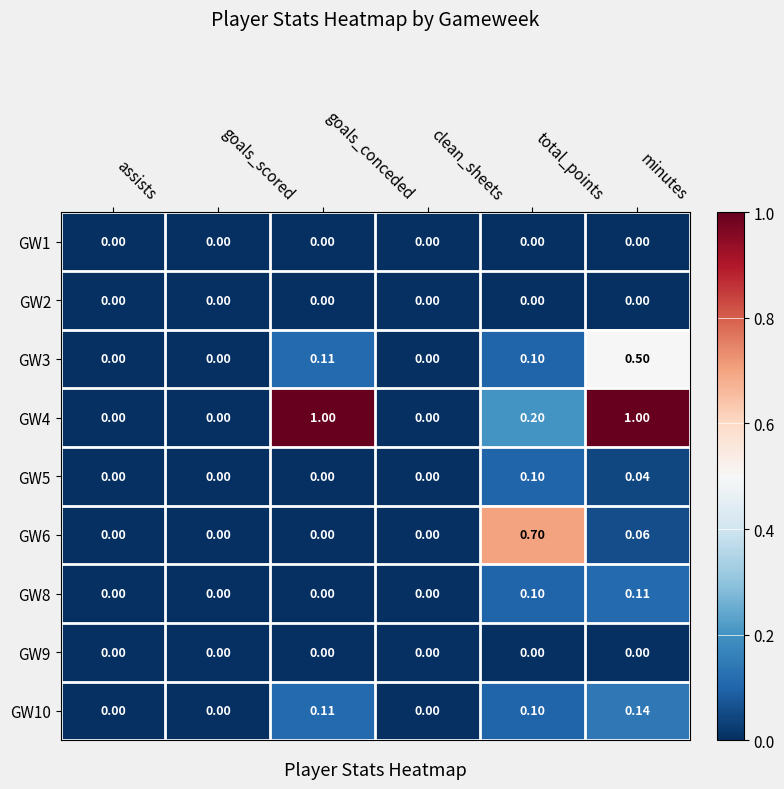

Is the value of GW6 at total_points greater than the value of GW3 at goals_conceded?

Yes